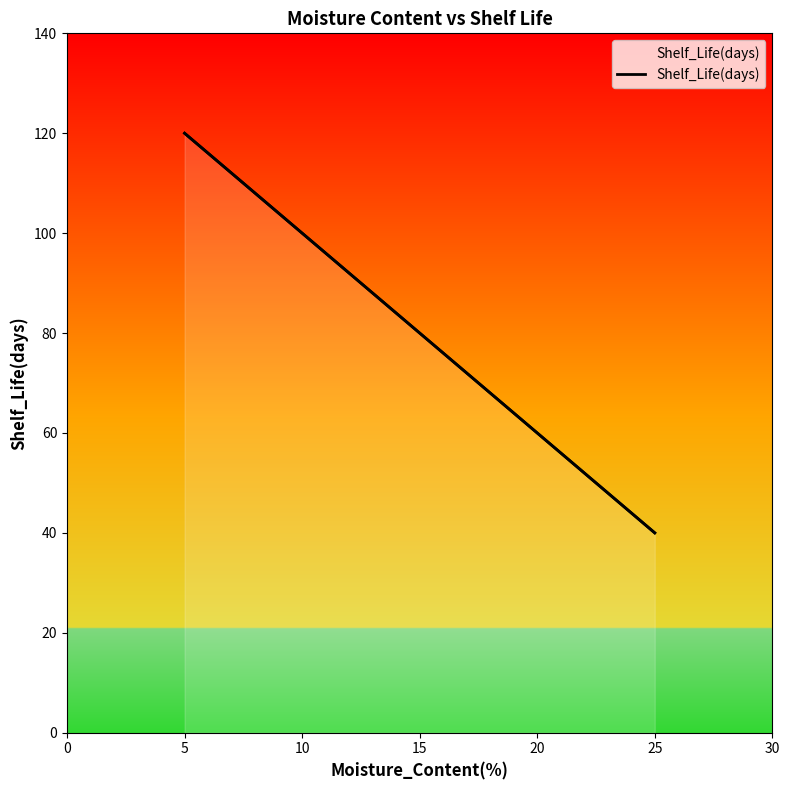

How many distinct data groups are displayed?

1